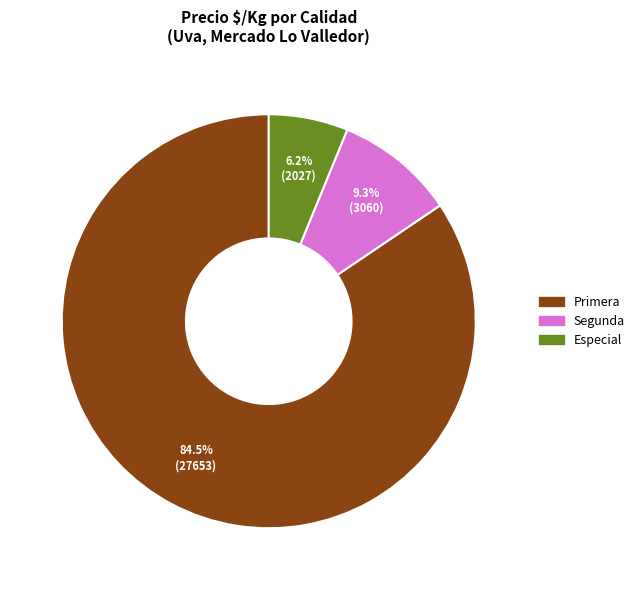

Is there a majority slice in this chart?

Yes